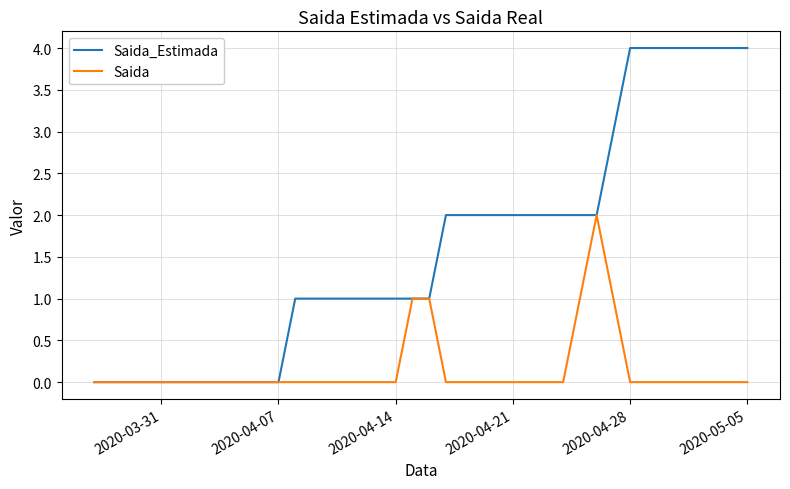

What is the difference between the second highest and second lowest values in the Saida series?

1